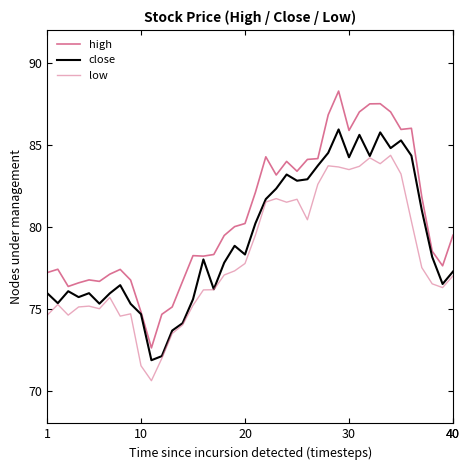

Does the chart have visible grid lines?

No